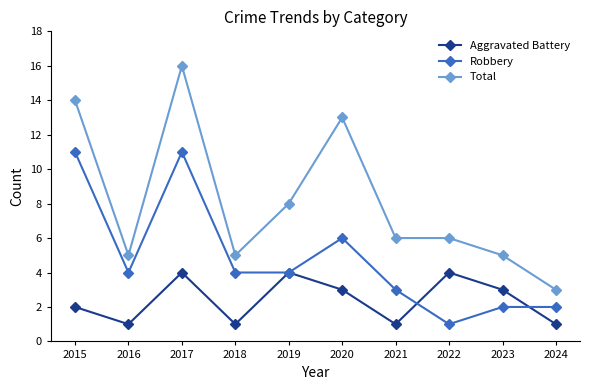

At which label does Total reach its minimum?

2024